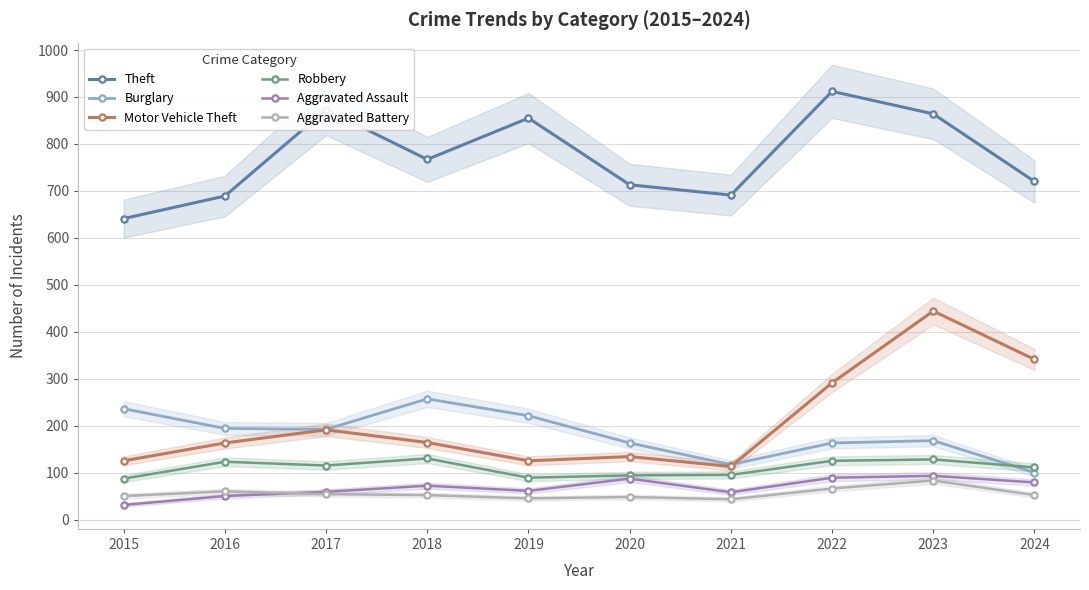

Where does the Burglary series first go above 192?

2015